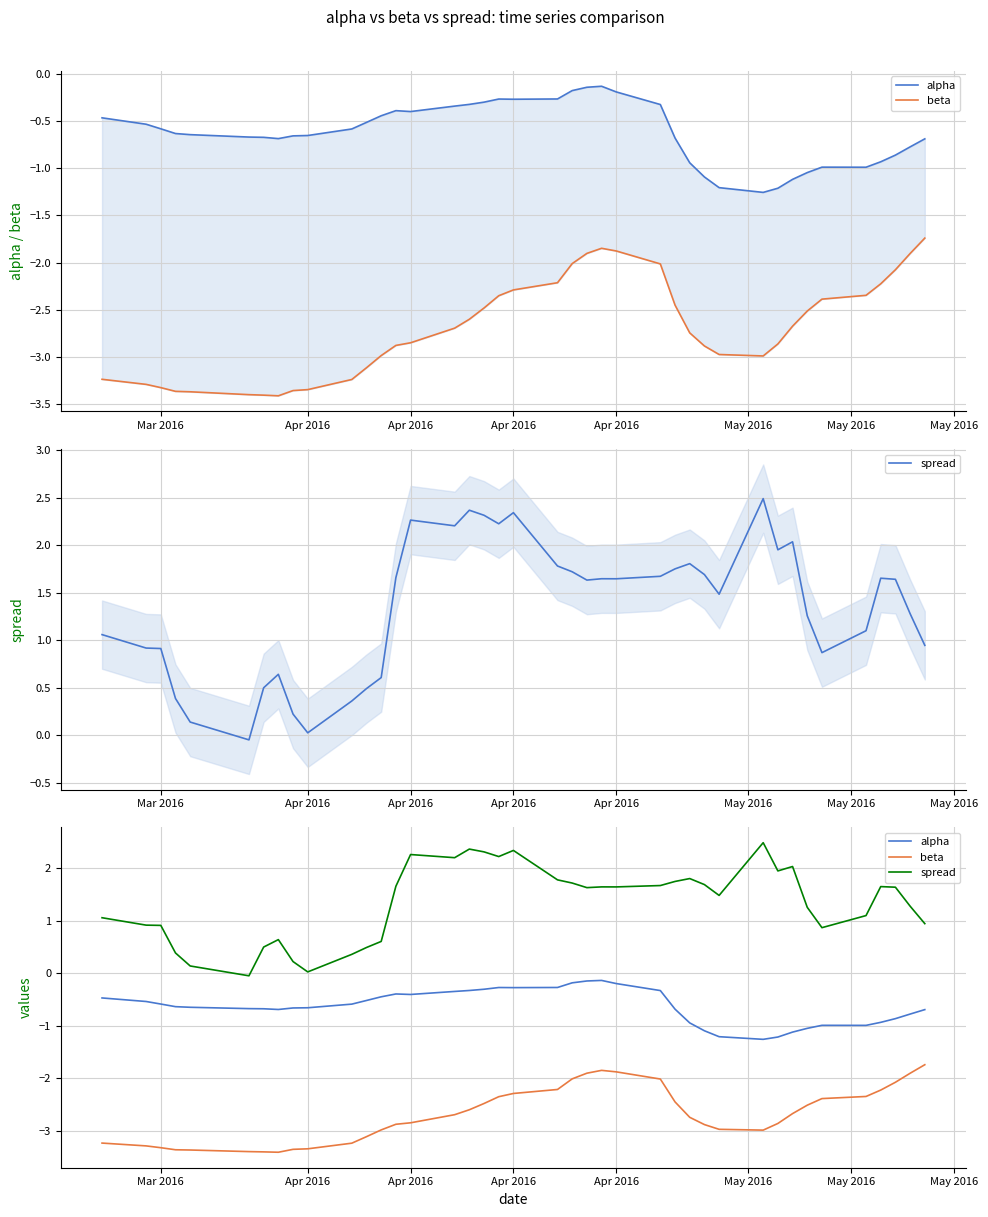

How many distinct data groups are displayed?

3